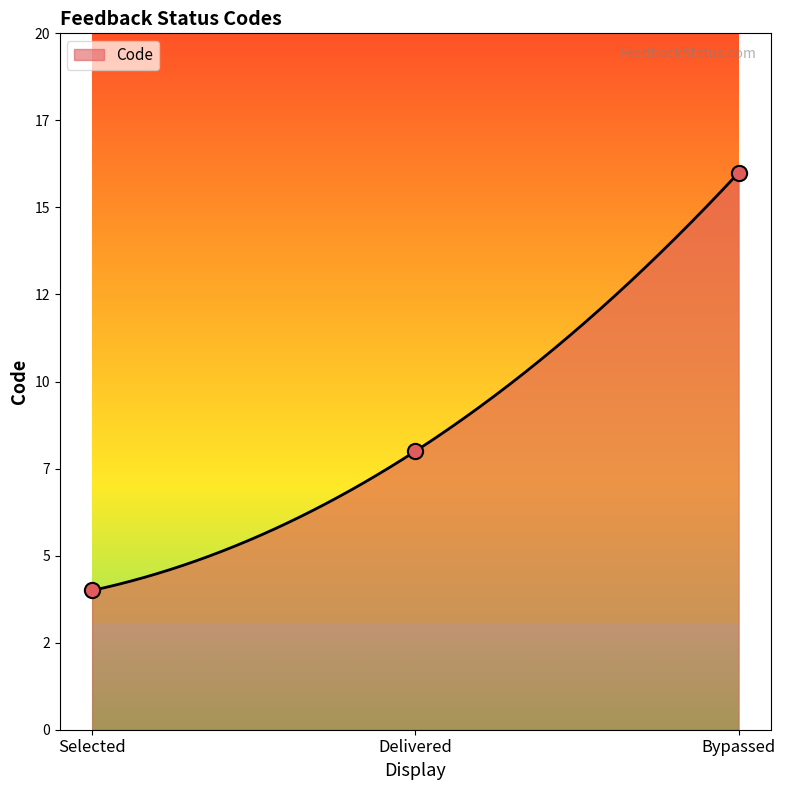

What is the change in value from Selected to Bypassed?

+12